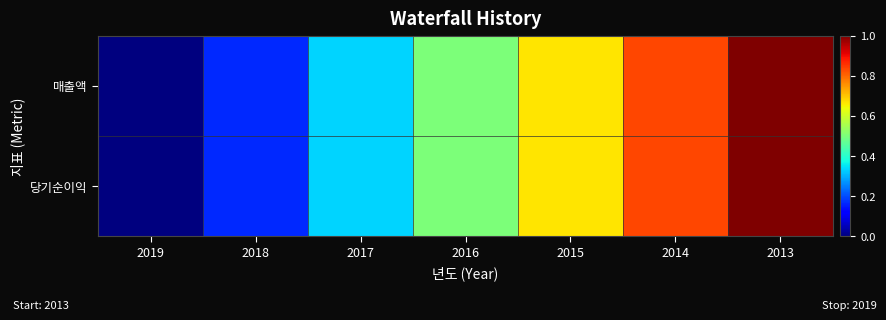

Reading left to right, extract all data points from this chart.

매출액: 2019=0.0	2018=0.2	2017=0.3	2016=0.5	2015=0.7	2014=0.8	2013=1.0
당기순이익: 2019=0.0	2018=0.2	2017=0.3	2016=0.5	2015=0.7	2014=0.8	2013=1.0